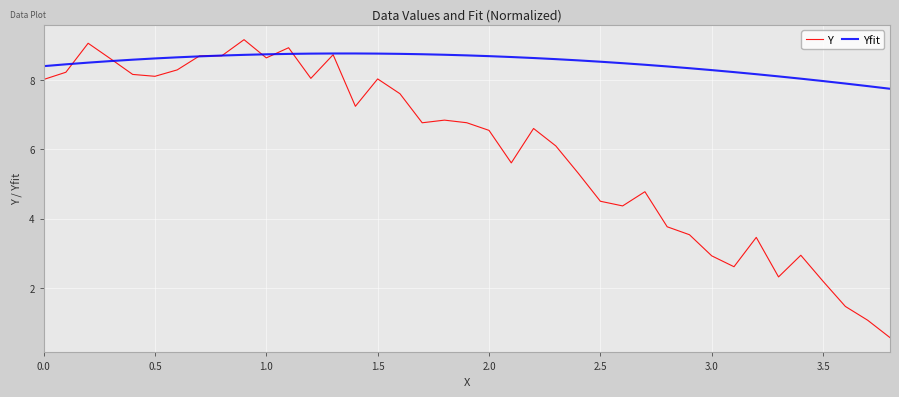

What are all the series names shown in the legend?

Y, Yfit